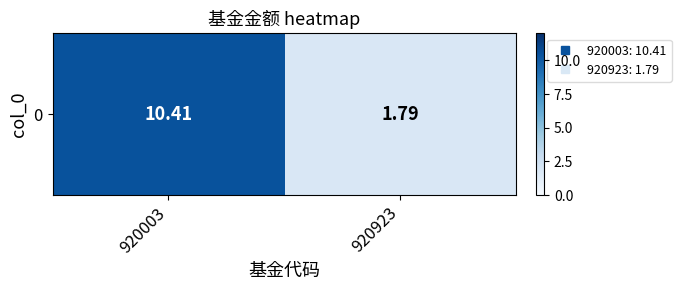

Reading left to right, extract all data points from this chart.

920003=10.4	920923=1.8